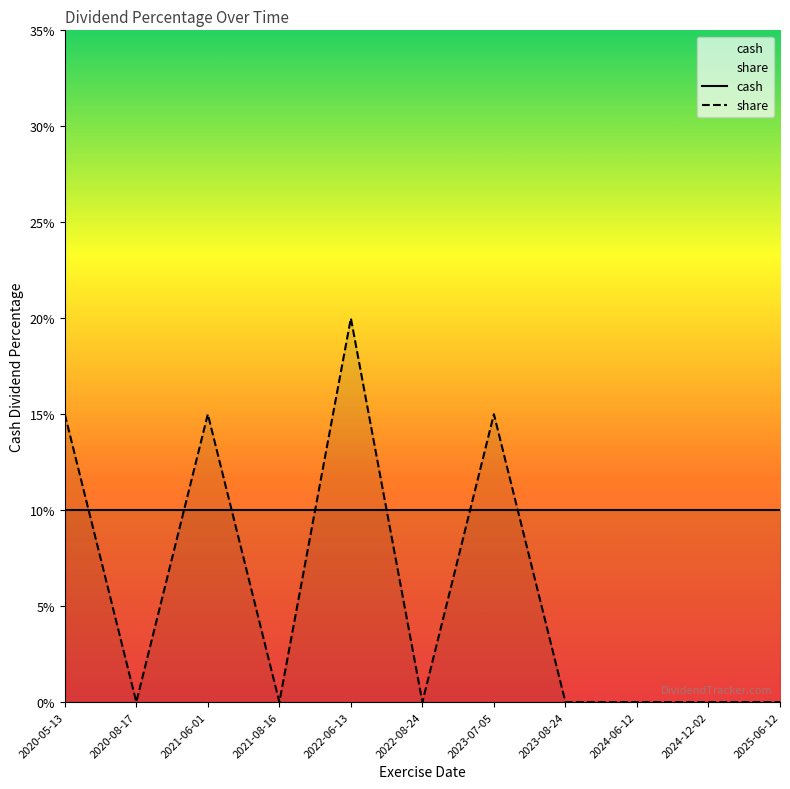

Reading left to right, what are all the values shown in this chart?

cash: 2020-05-13=0.1	2020-08-17=0.1	2021-06-01=0.1	2021-08-16=0.1	2022-06-13=0.1	2022-08-24=0.1	2023-07-05=0.1	2023-08-24=0.1	2024-06-12=0.1	2024-12-02=0.1	2025-06-12=0.1
share: 2020-05-13=0.1	2020-08-17=0.0	2021-06-01=0.1	2021-08-16=0.0	2022-06-13=0.2	2022-08-24=0.0	2023-07-05=0.1	2023-08-24=0.0	2024-06-12=0.0	2024-12-02=0.0	2025-06-12=0.0